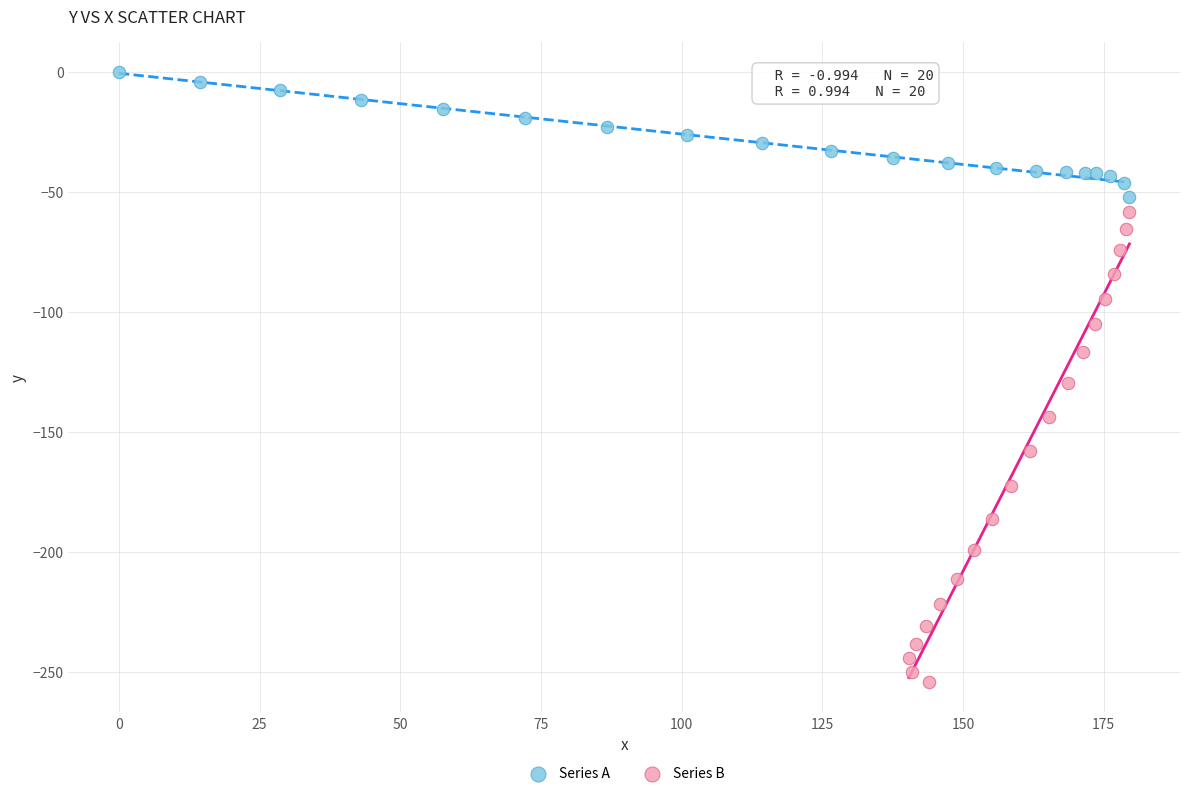

Which series has the largest Y range (max minus min)?

Series B